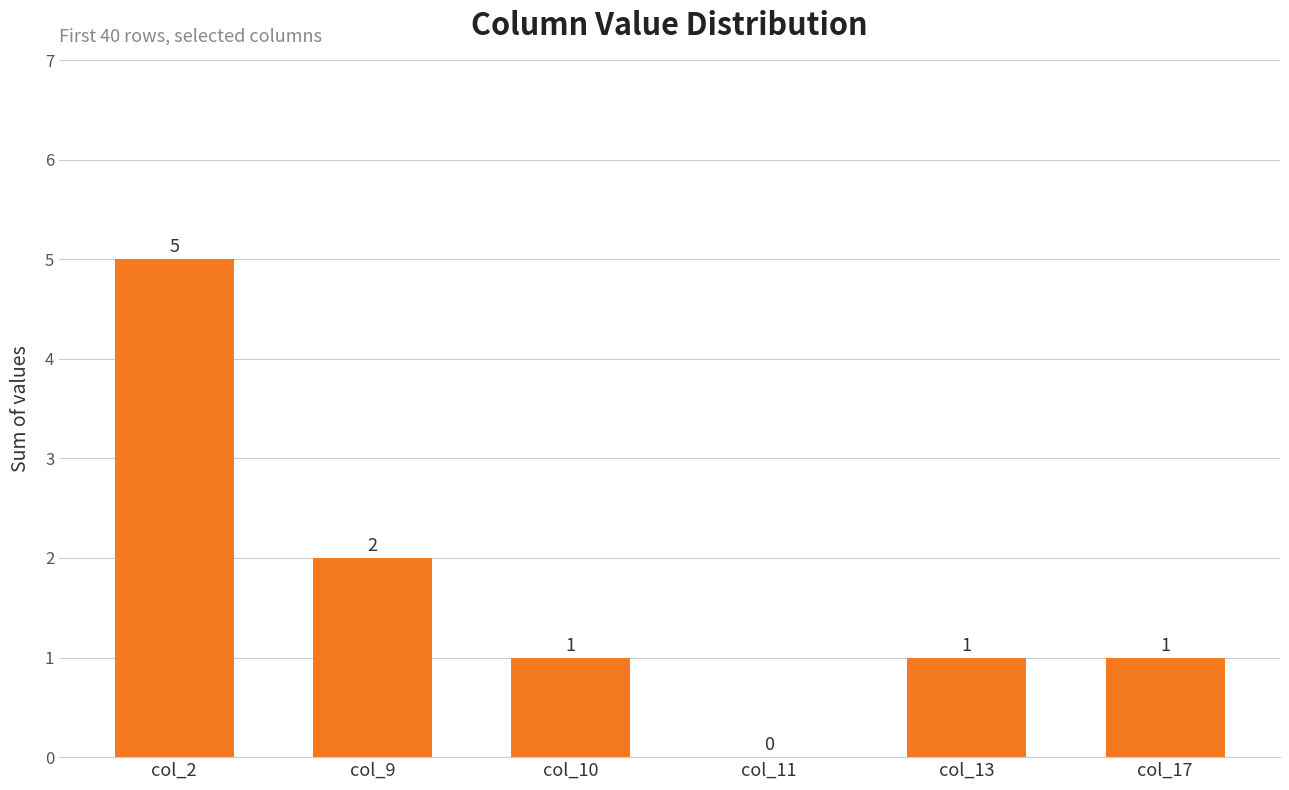

Reading left to right, list all the values displayed in this chart.

col_2=5	col_9=2	col_10=1	col_11=0	col_13=1	col_17=1